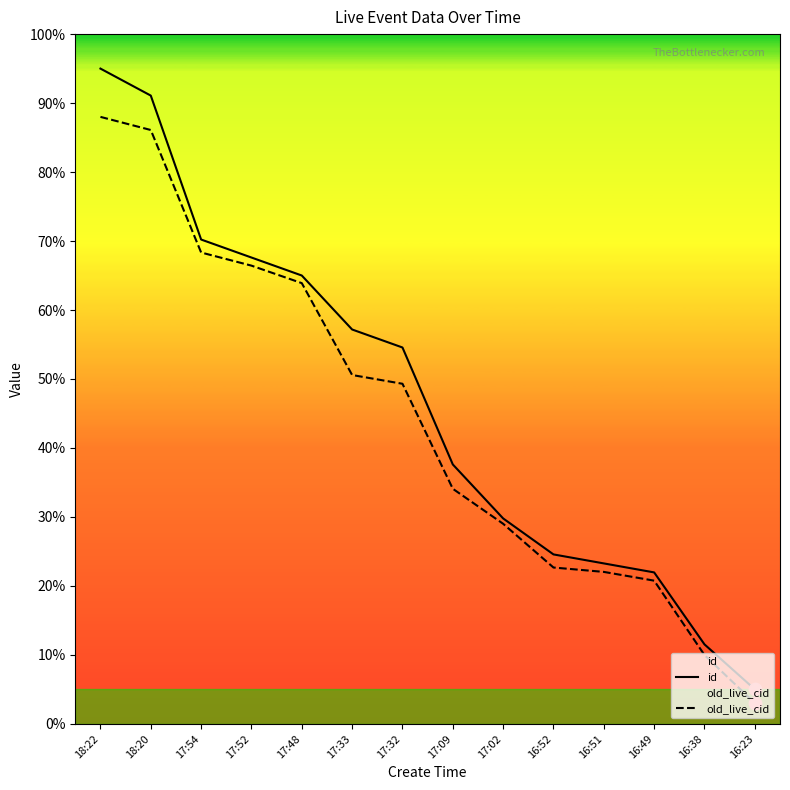

What is the total value across all series at 17:33?

107.7